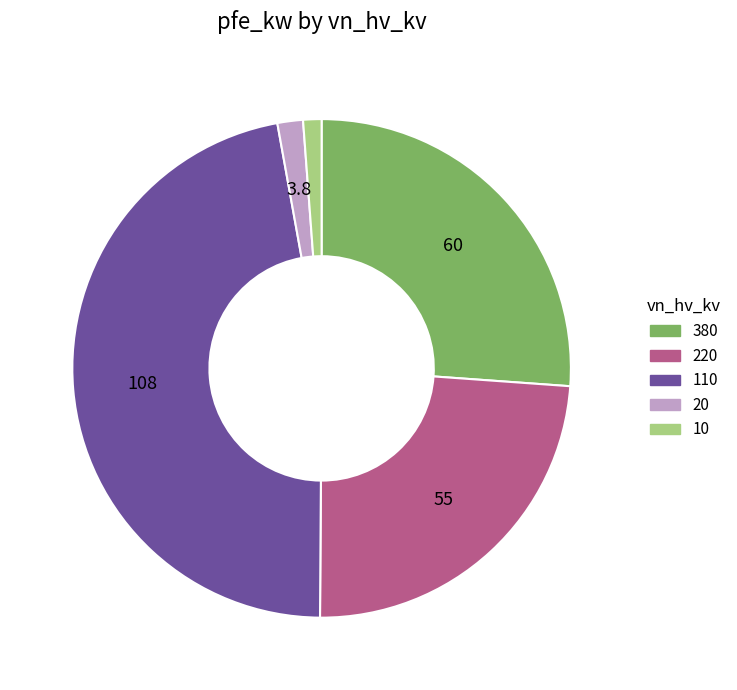

Between 110 and 10, which is larger?

110